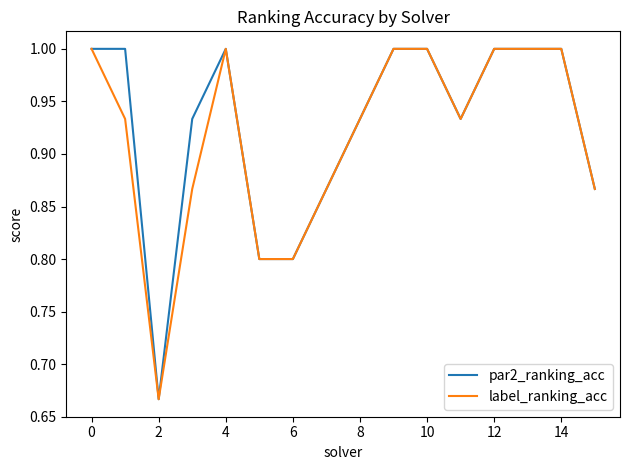

What is the greatest value displayed?

1.0